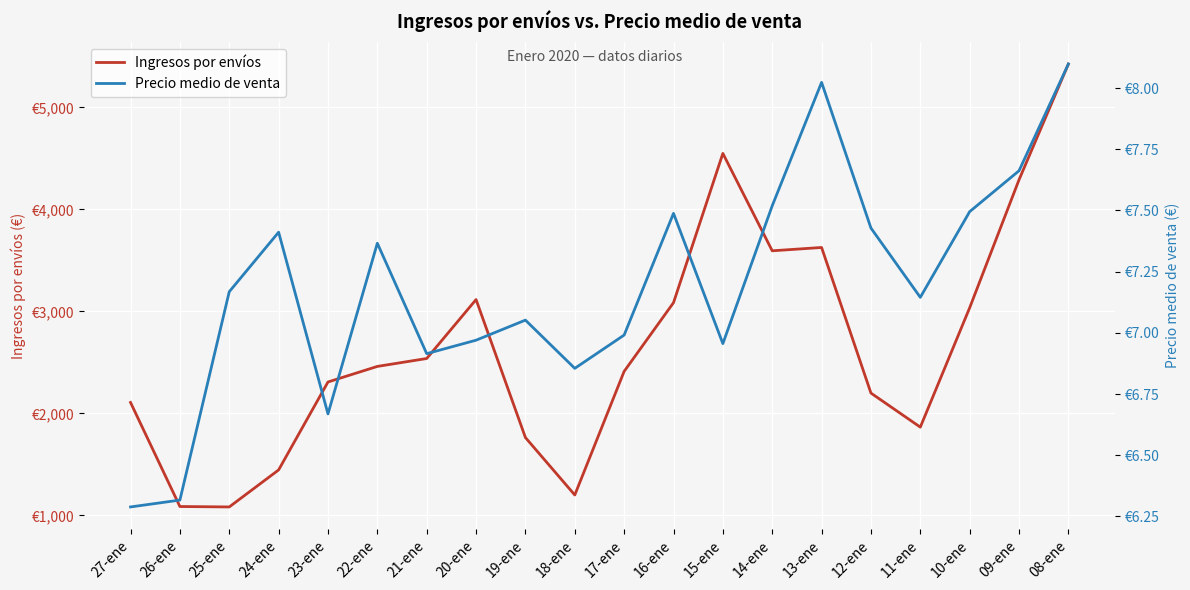

Which has a higher value, 08-ene or 17-ene?

08-ene